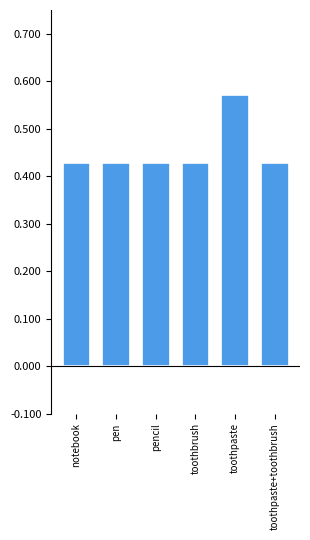

Count the values in the range 0 to 1.

6